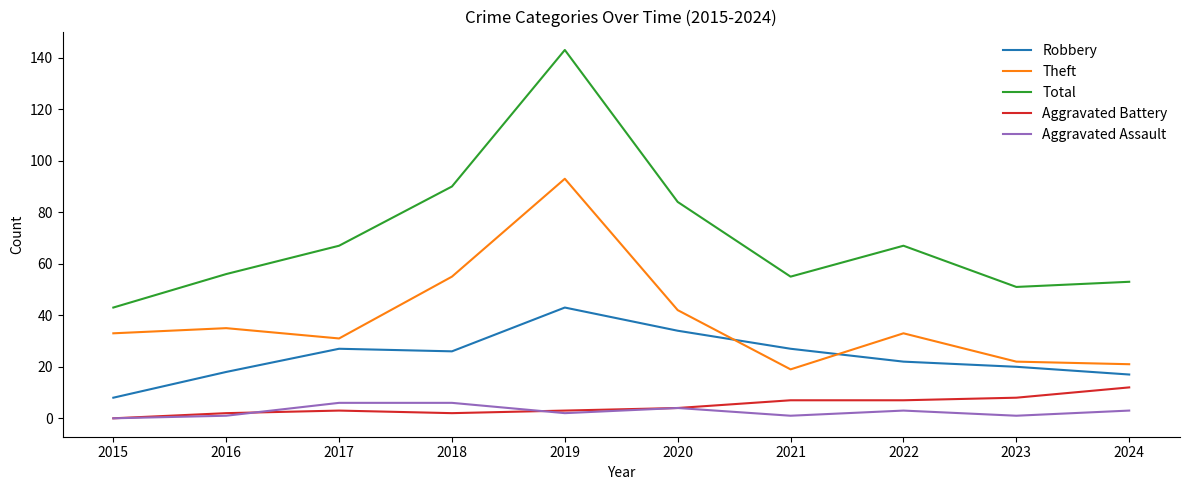

At which label does Robbery reach its peak?

2019